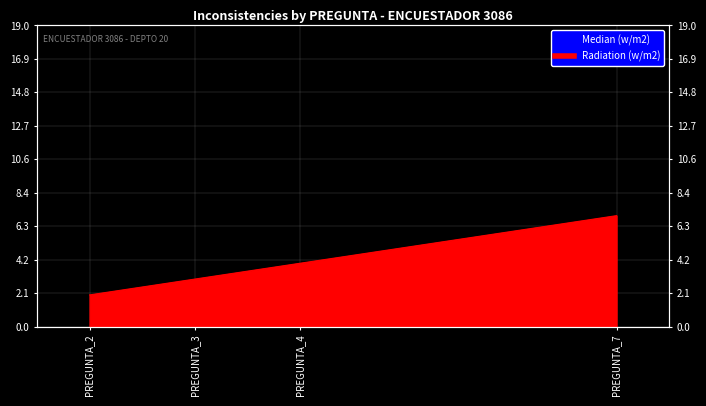

Approximately how many times larger is the value at PREGUNTA_3 compared to PREGUNTA_7?

0.4